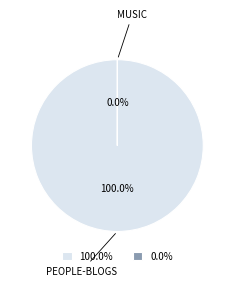

Is there a majority slice in this chart?

Yes